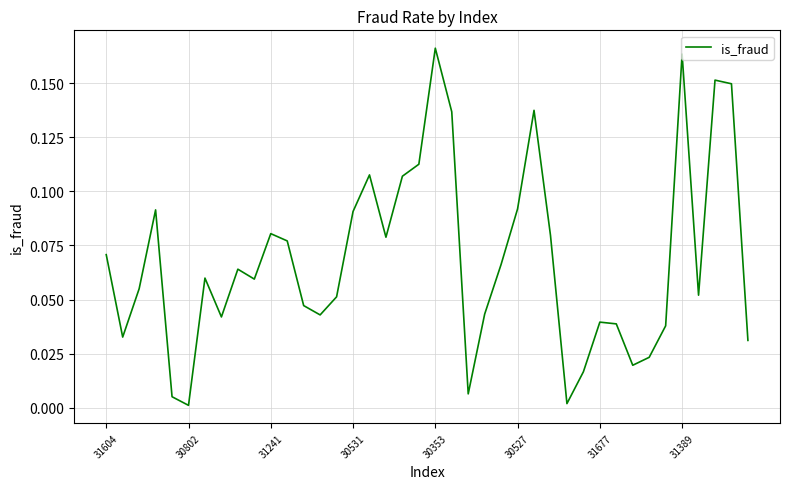

How many lines are shown in the chart?

1